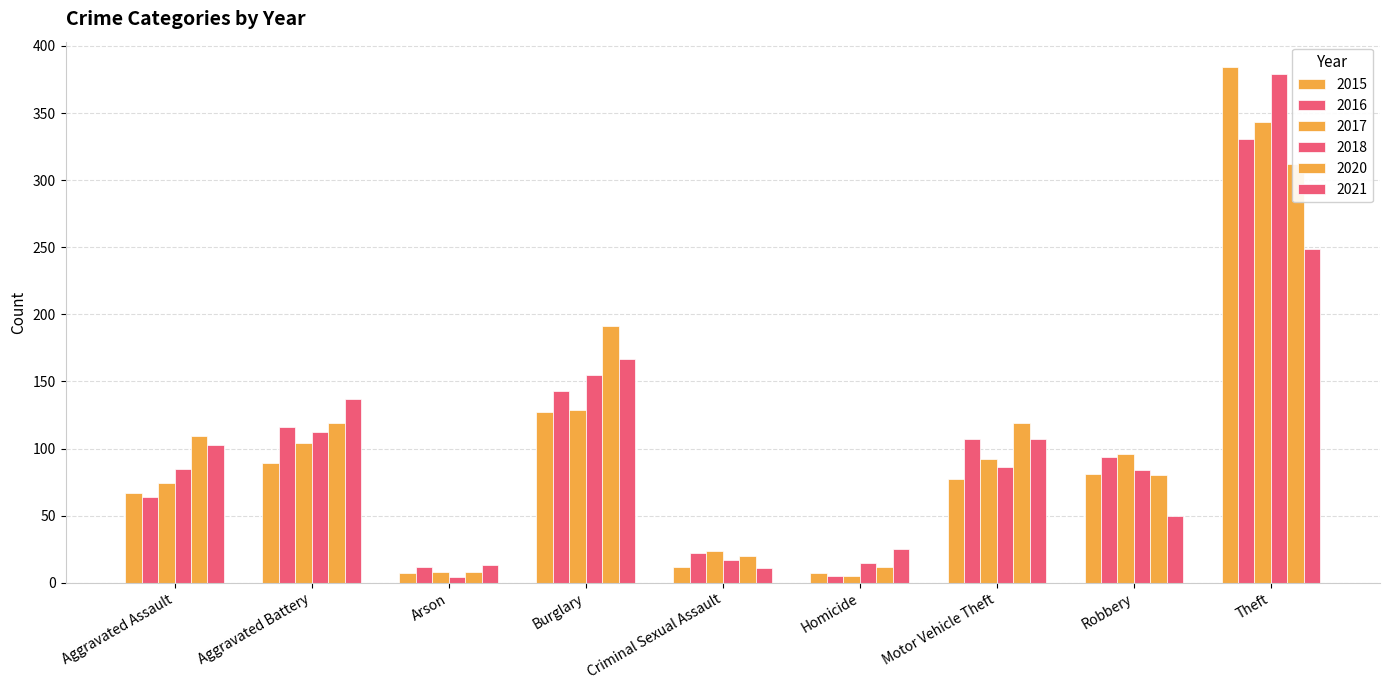

What position from the left is Homicide?

6